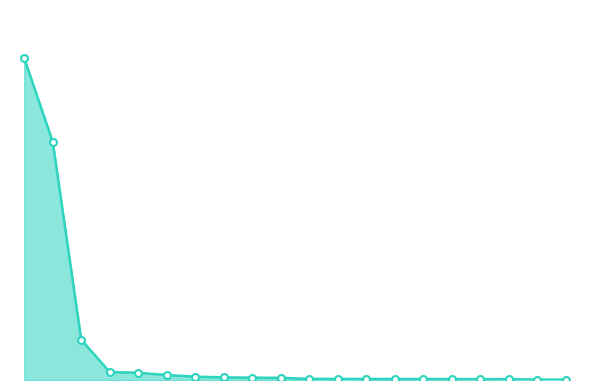

Does the chart have visible grid lines?

No